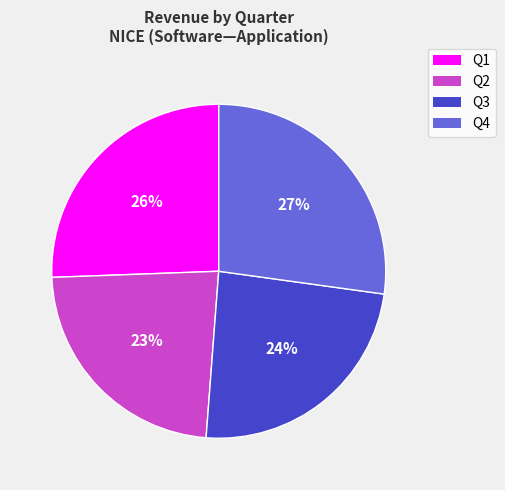

To the nearest percent, what portion does Q1 represent?

26%